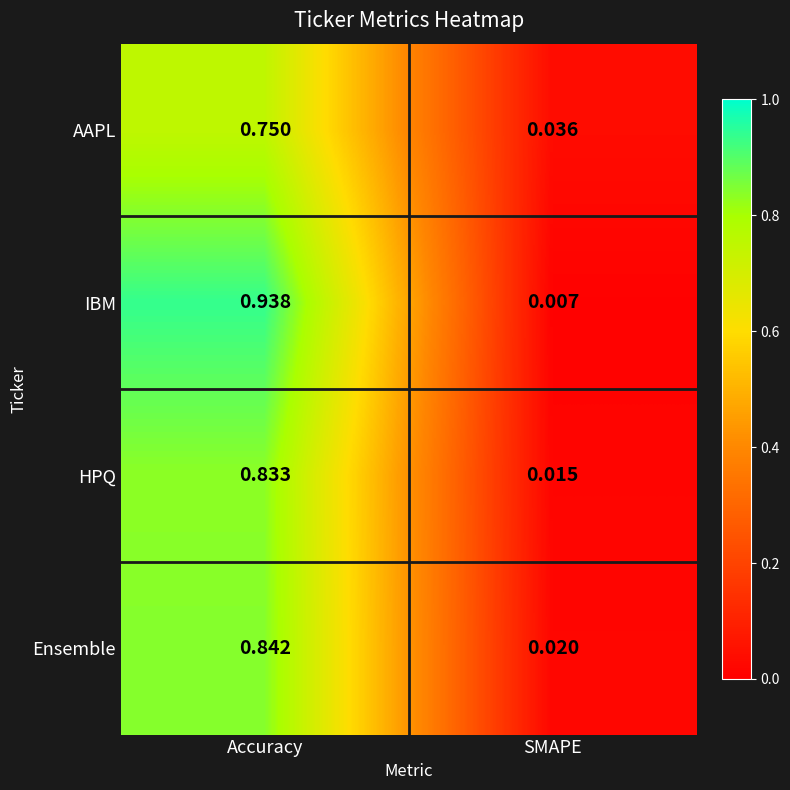

Count the number of data series in this chart.

4